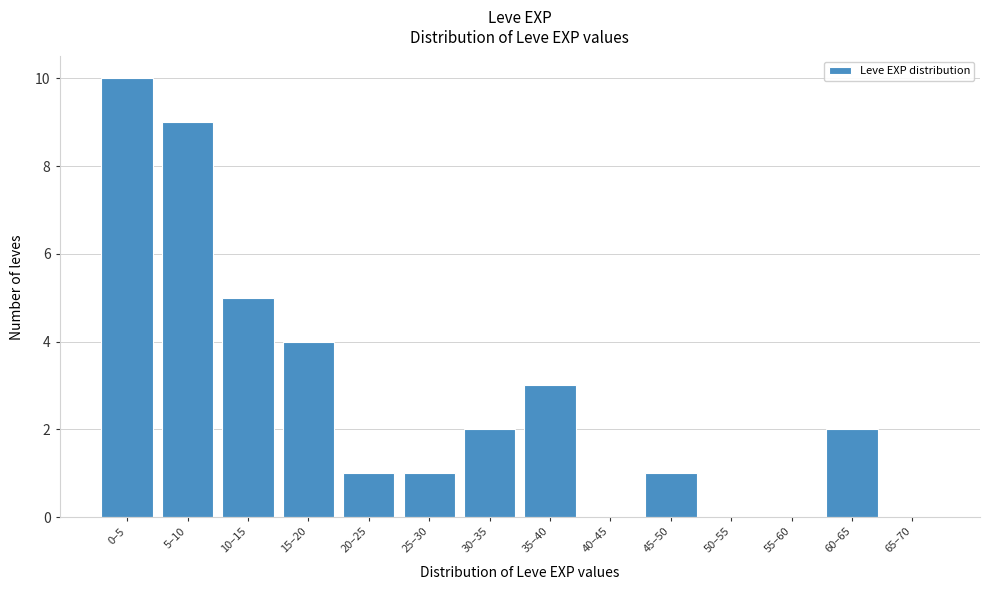

Reading left to right, extract all data points from this chart.

0–5=10	5–10=9	10–15=5	15–20=4	20–25=1	25–30=1	30–35=2	35–40=3	40–45=0	45–50=1	50–55=0	55–60=0	60–65=2	65–70=0